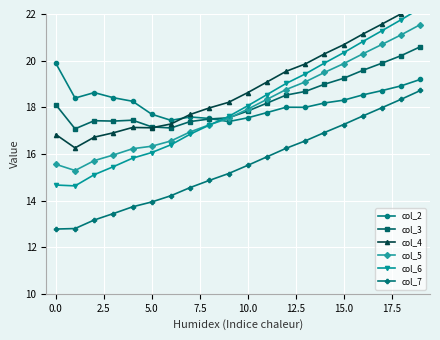

What is the average value of the col_6 series?

18.1